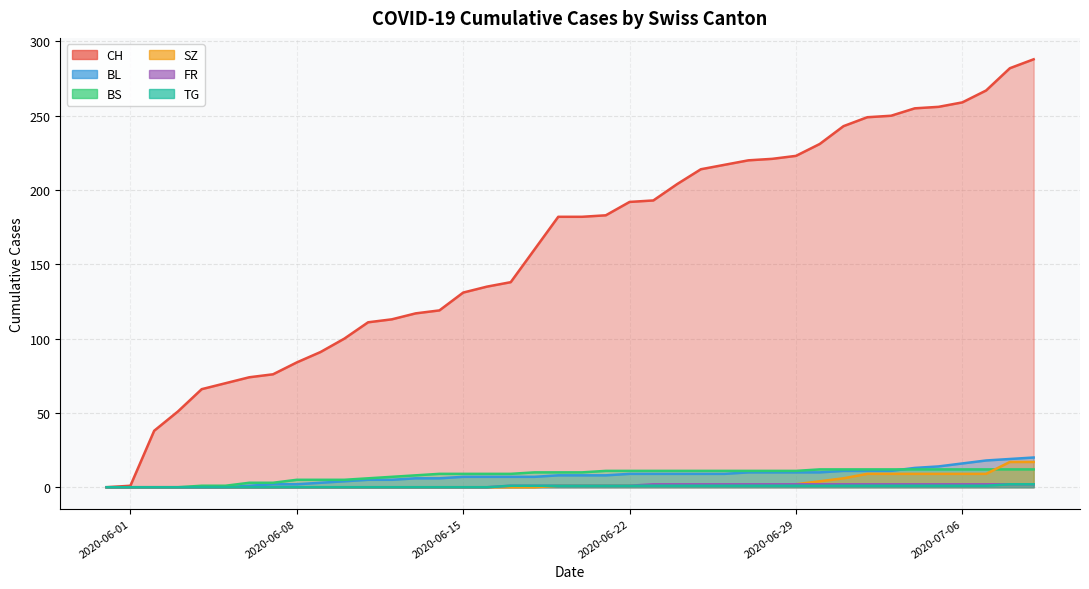

True or false: FR and BS cross at least once.

False